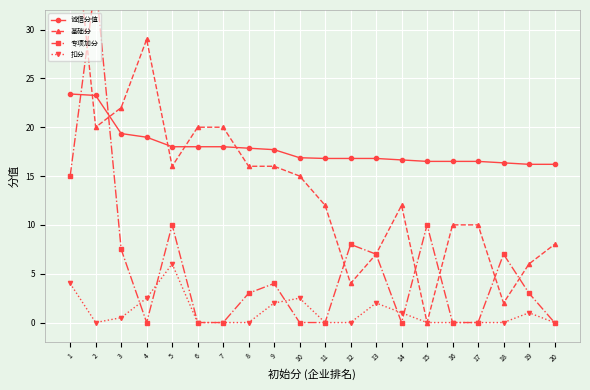

Which series has the largest range (max minus min)?

基础分